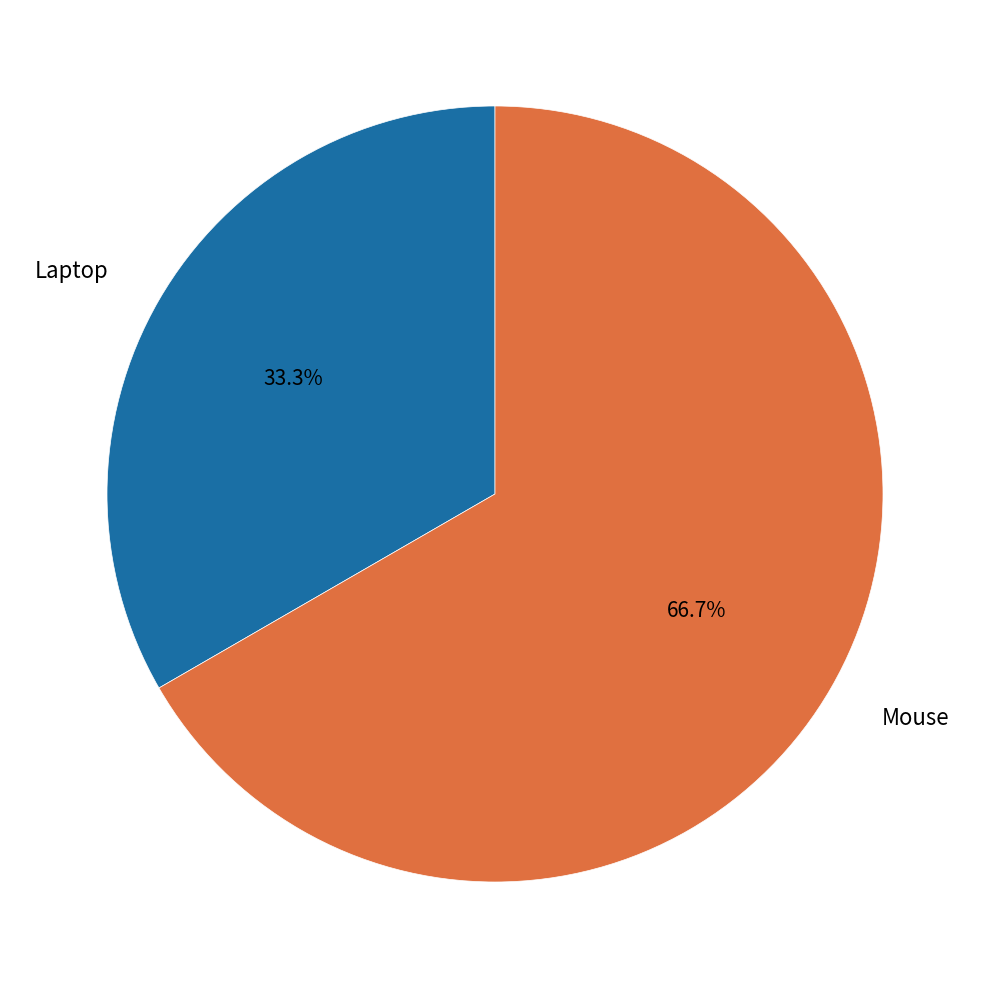

To the nearest percent, what is the difference between the Mouse and Laptop slice percentages?

33%